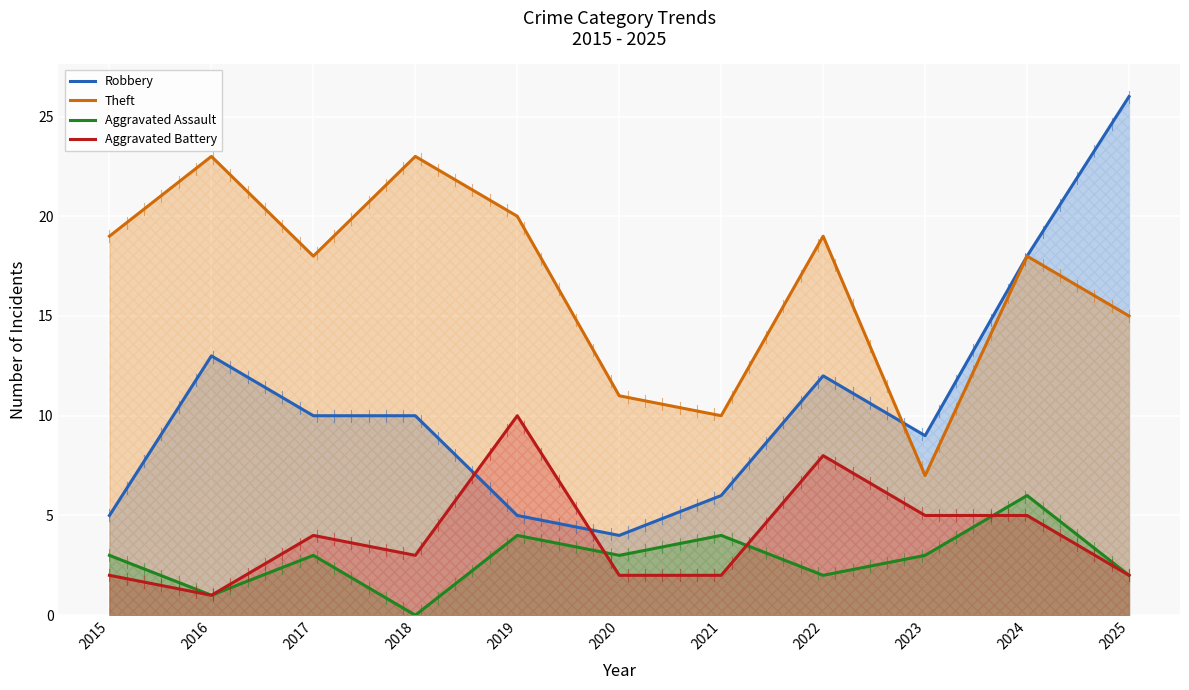

What is the total value across all series at 2016?

38